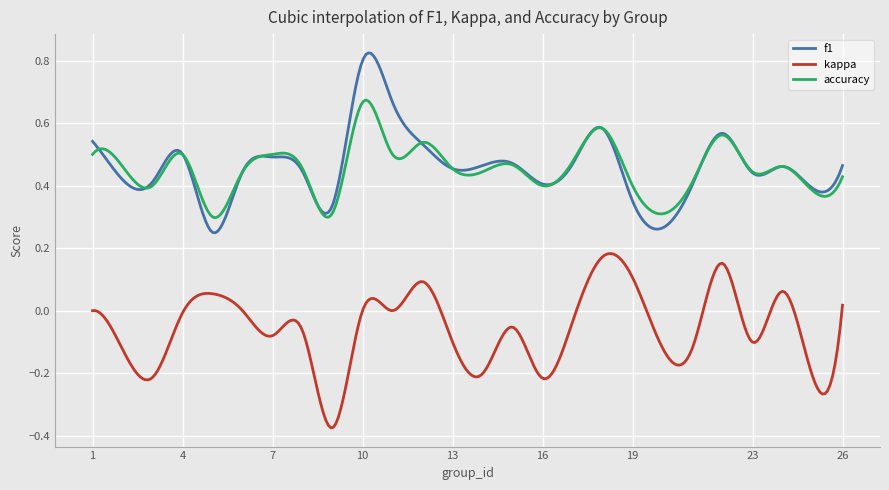

Which series has the largest range (max minus min)?

f1